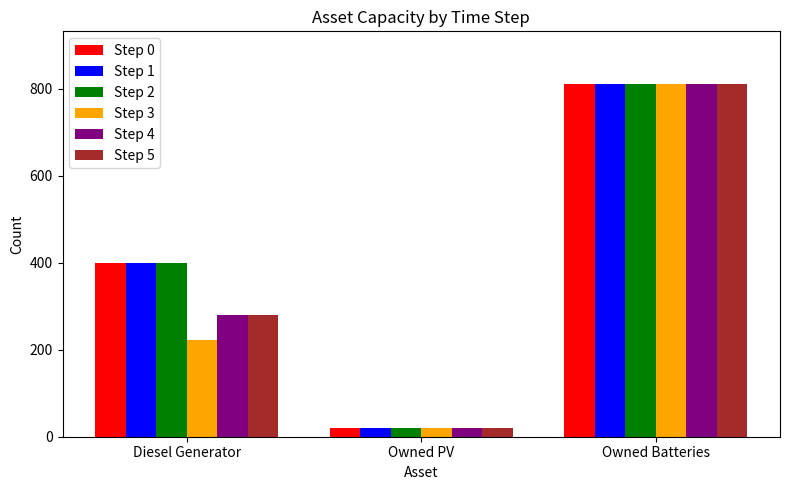

Reading right to left, list all the values displayed in this chart.

Step 0: Owned Batteries=810	Owned PV=19	Diesel Generator=400
Step 1: Owned Batteries=810	Owned PV=19	Diesel Generator=400
Step 2: Owned Batteries=810	Owned PV=19	Diesel Generator=400
Step 3: Owned Batteries=810	Owned PV=19	Diesel Generator=222
Step 4: Owned Batteries=810	Owned PV=19	Diesel Generator=279
Step 5: Owned Batteries=810	Owned PV=19	Diesel Generator=280